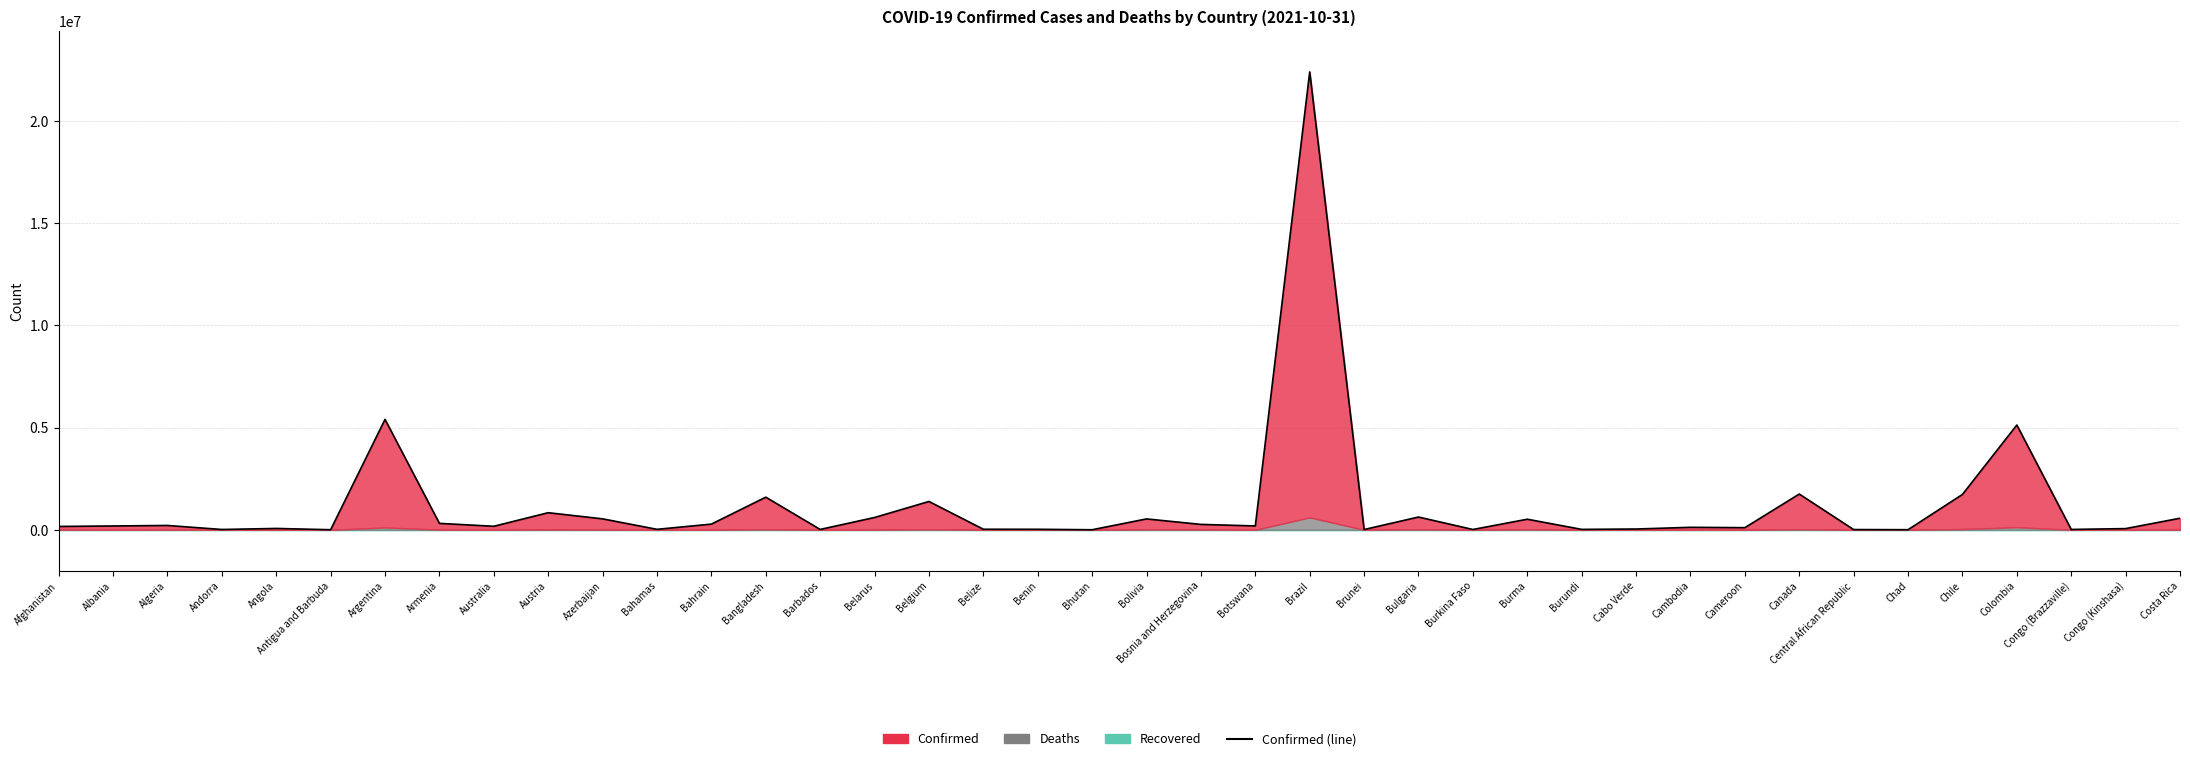

What is the difference between the values at Brunei and Barbados?

4465